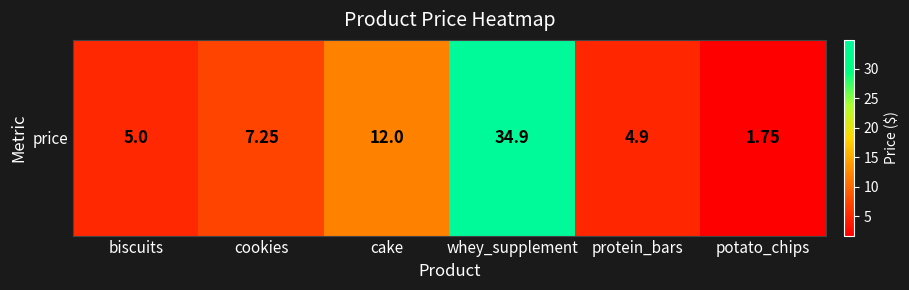

How many data points are above 7?

3